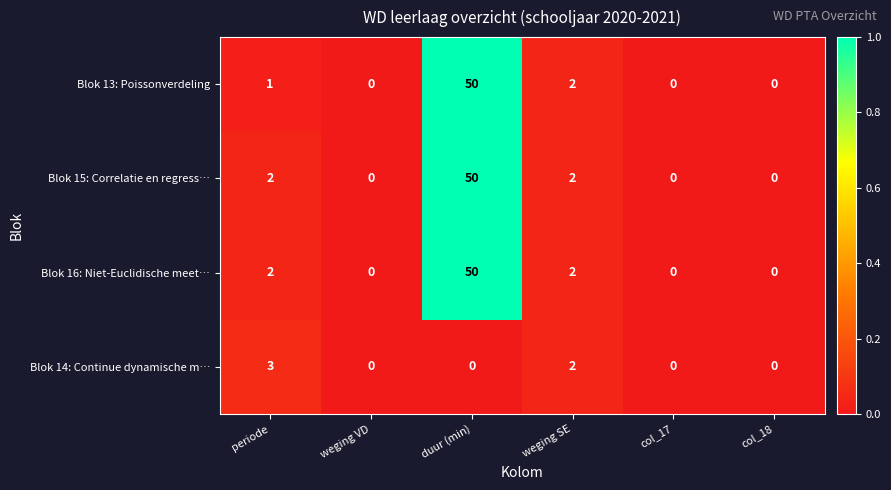

Is it true that Blok 14: Continue dynamische m… equals 1 at weging VD?

False